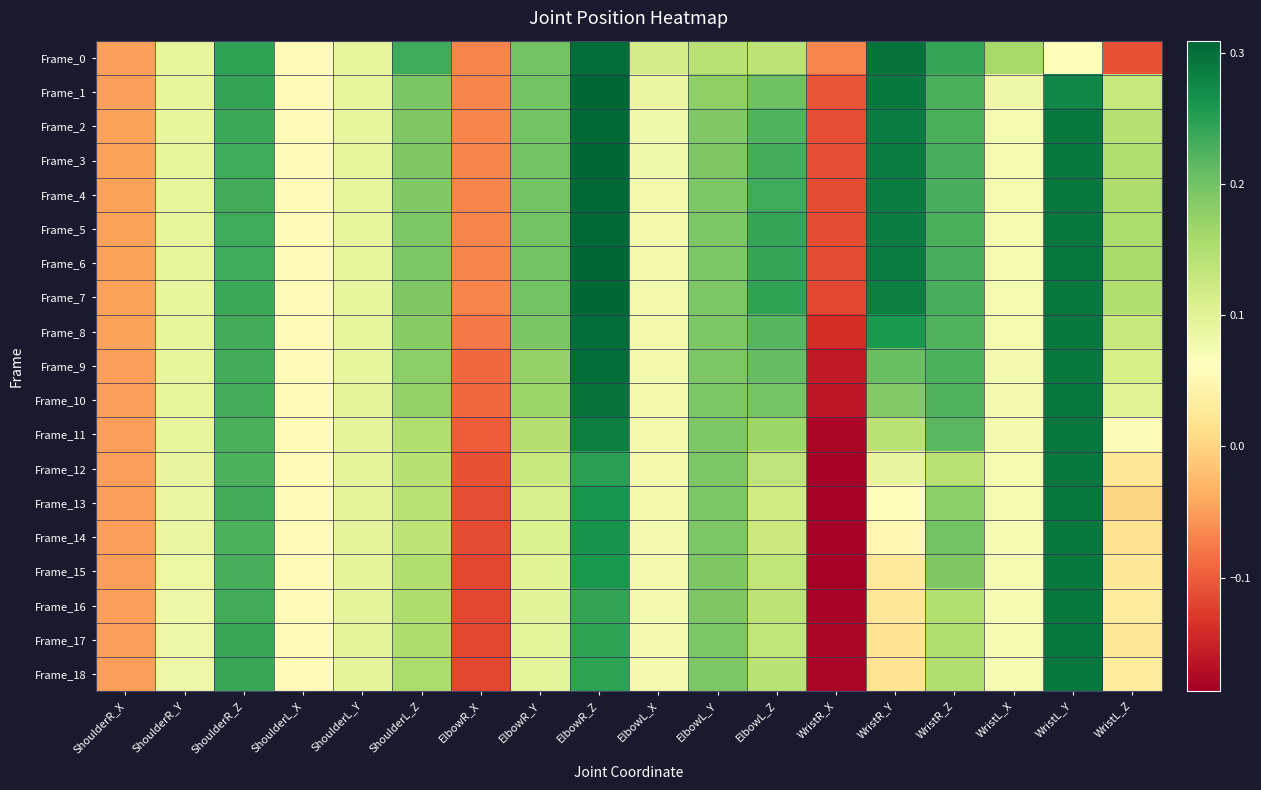

What is the total value across all series at ElbowL_Z?

3.5